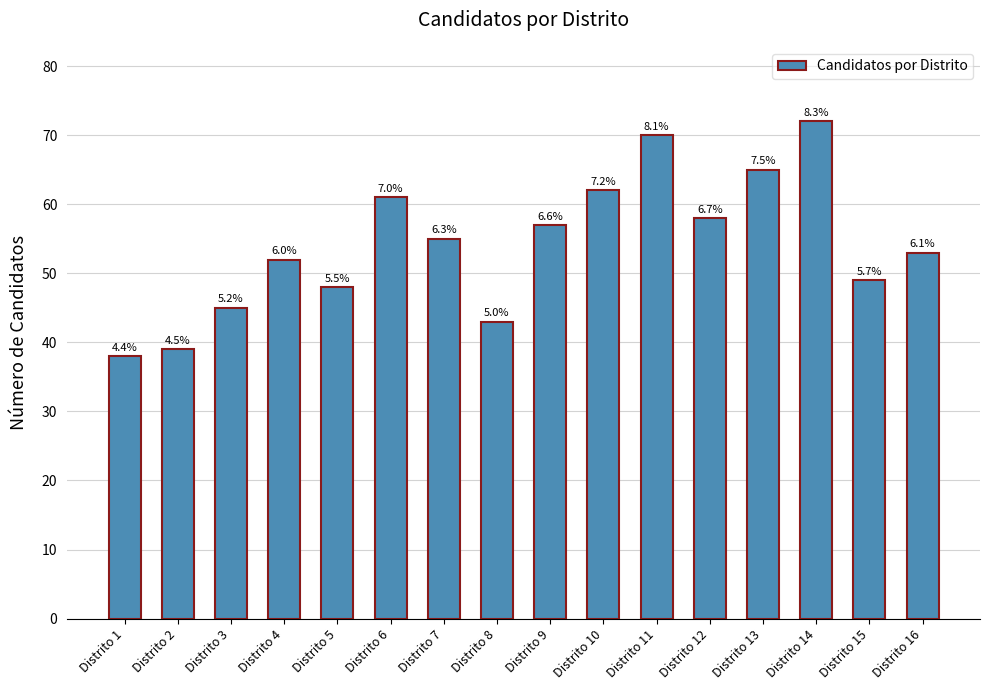

Are the bars horizontal?

No